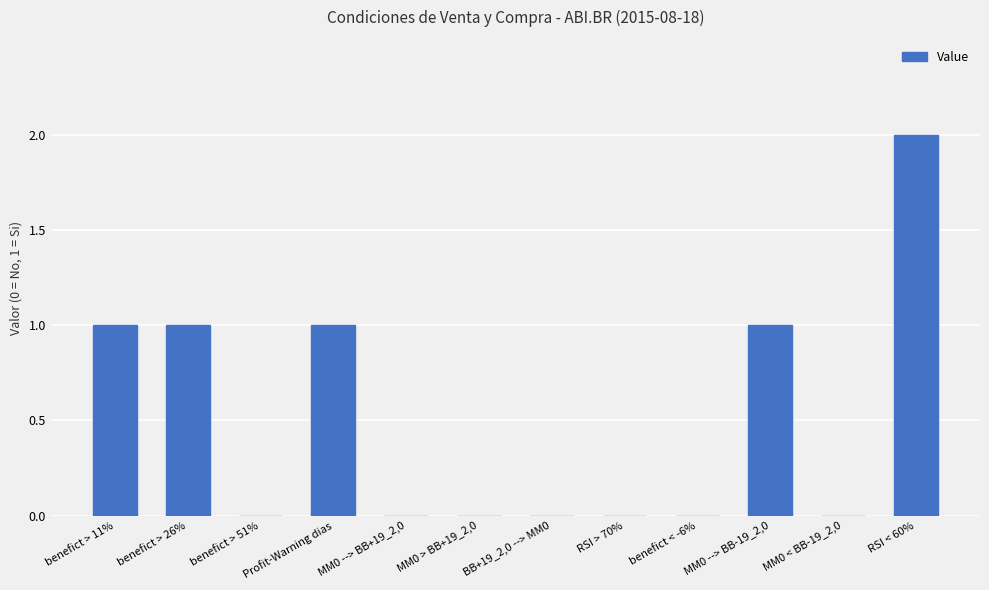

What is the change in value from benefict < -6% to RSI < 60%?

+2